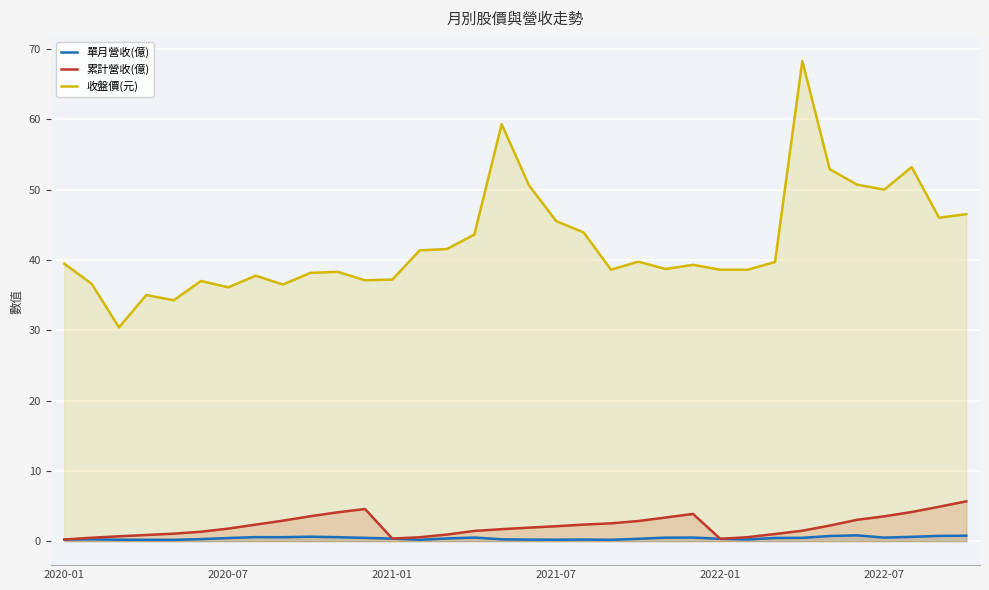

What is the difference between the second highest and minimum values in the 累計營收(億) series?

4.7